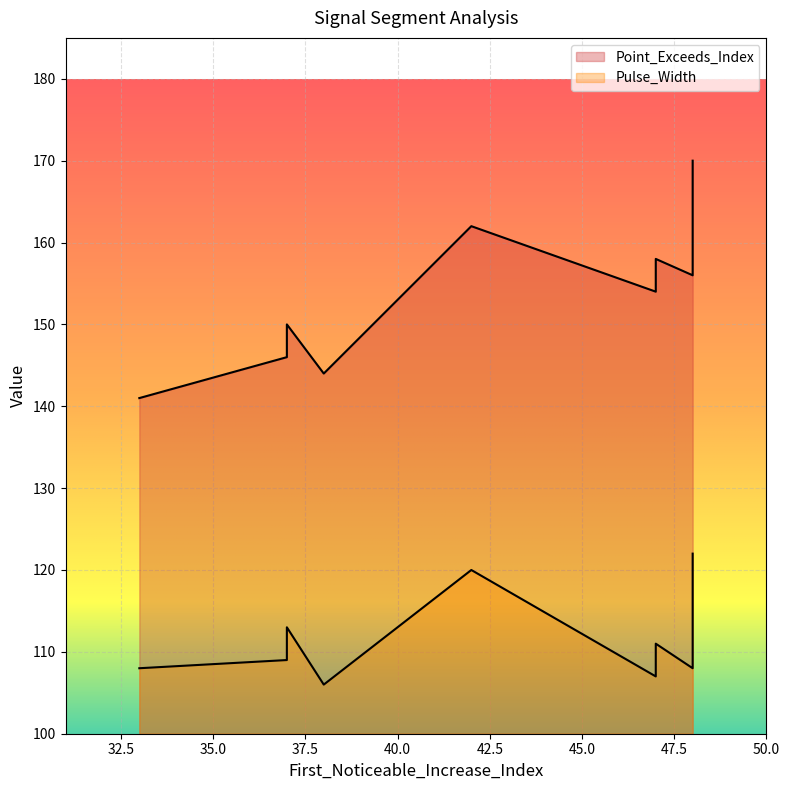

True or false: Point_Exceeds_Index has a value of 146 at 37.

True